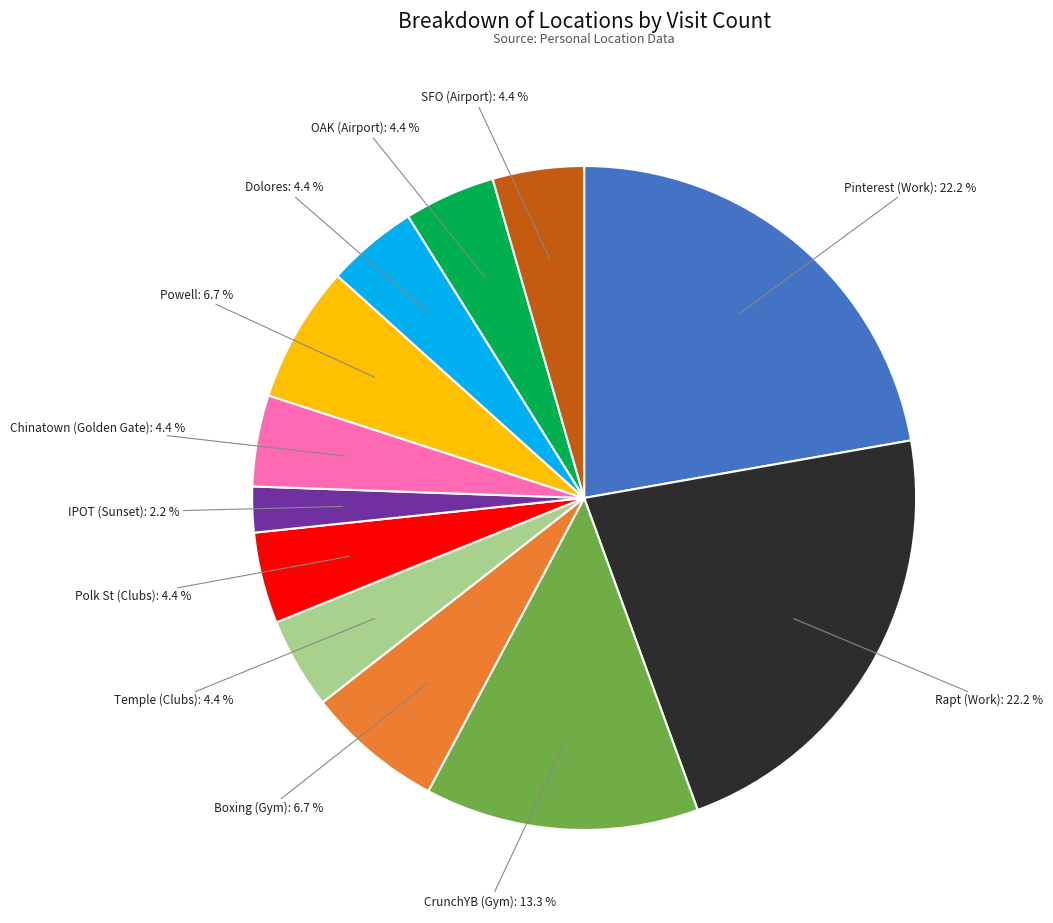

Is there a majority slice in this chart?

No